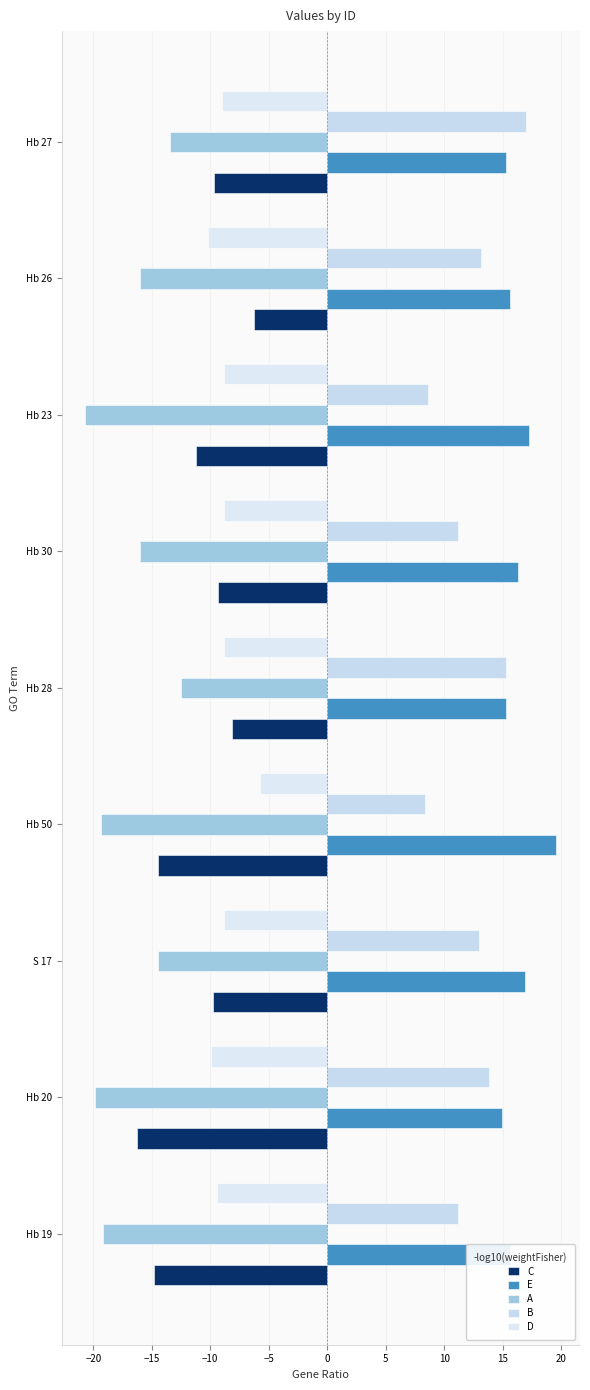

Where is C nearest to the value -11?

Hb 23